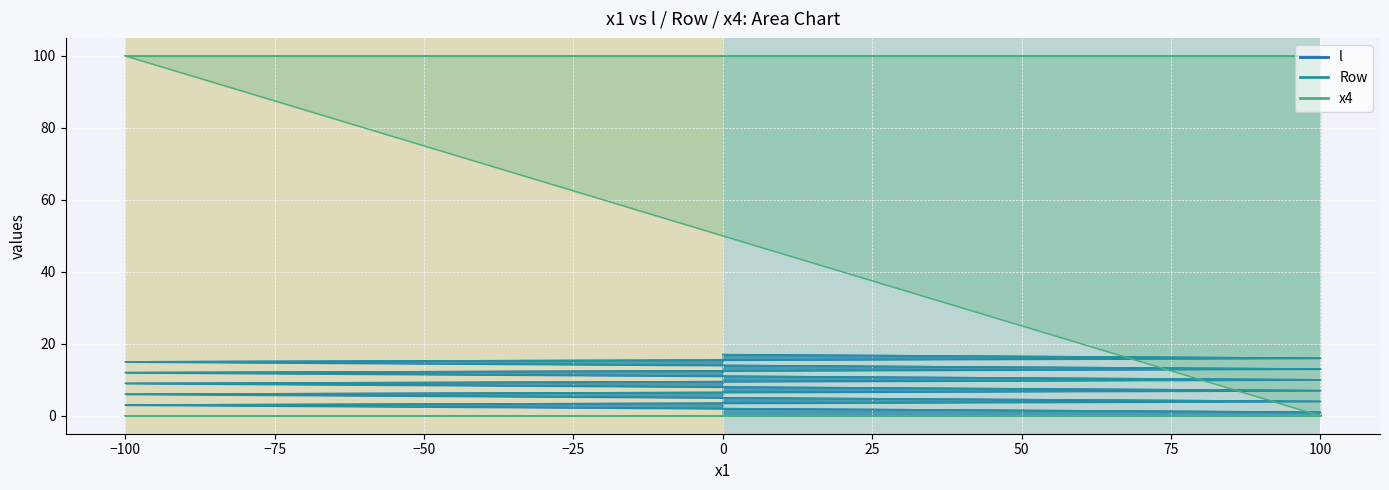

Reading left to right, transcribe all the data shown in this chart.

l: 100=1	0=2	-100=3	100=4	0=5	-100=6	100=7	0=8	-100=9	100=10	0=11	-100=12	100=13	0=14	-100=15	100=16	0=17
Row: 100=1	0=2	-100=3	100=4	0=5	-100=6	100=7	0=8	-100=9	100=10	0=11	-100=12	100=13	0=14	-100=15	100=16	0=17
x4: 100=100	0=100	-100=100	100=100	0=100	-100=100	100=100	0=100	-100=100	100=0	0=0	-100=0	100=0	0=0	-100=0	100=0	0=0